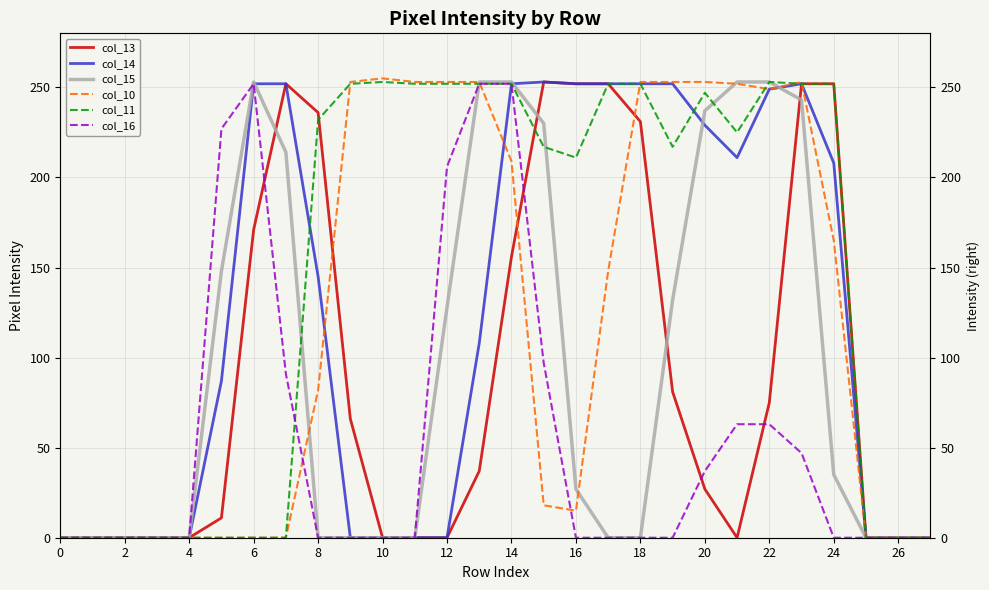

True or false: col_15 has more than 1 interior local peaks.

False